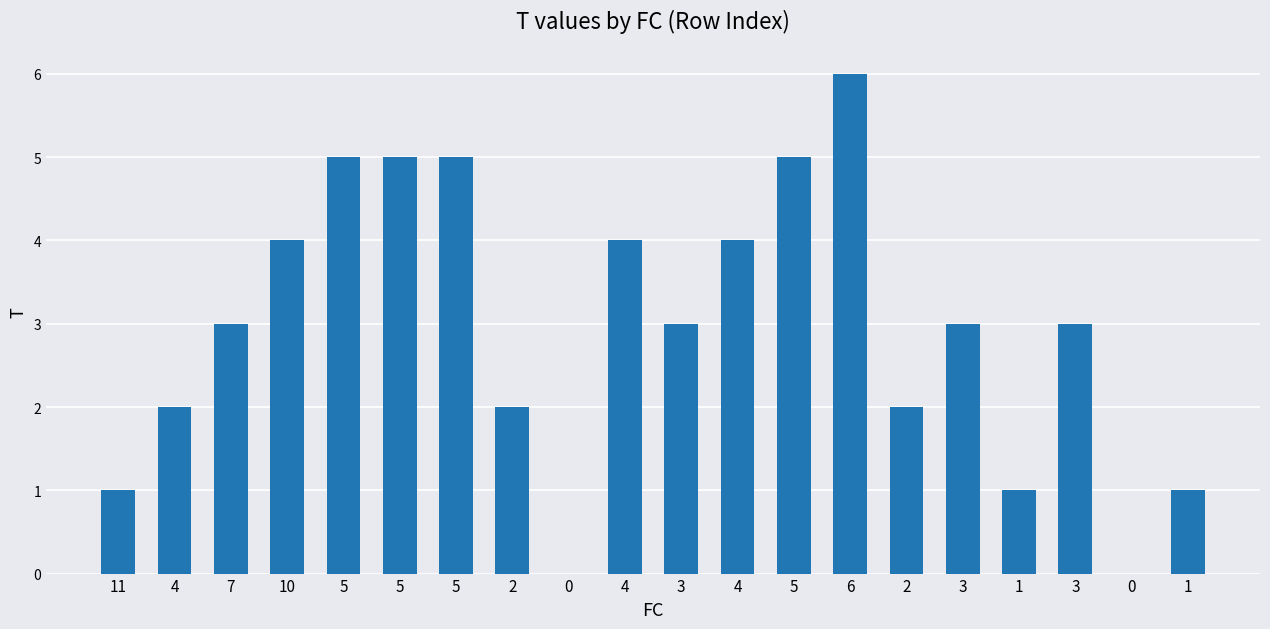

How many series are shown in this chart?

1